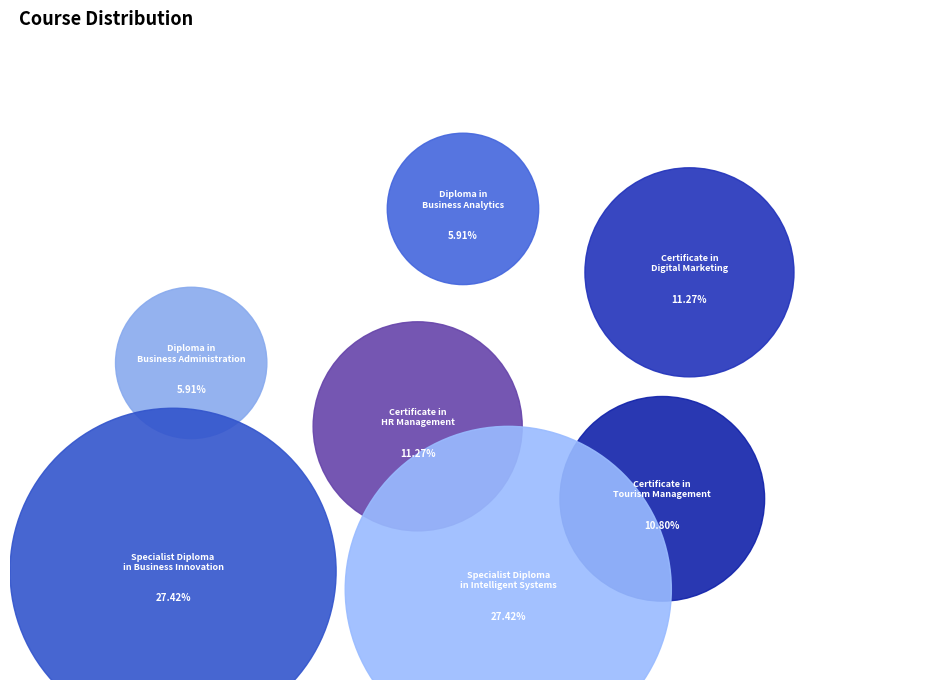

To the nearest percent, what percentage of the pie is Certificate in Digital Marketing?

11%